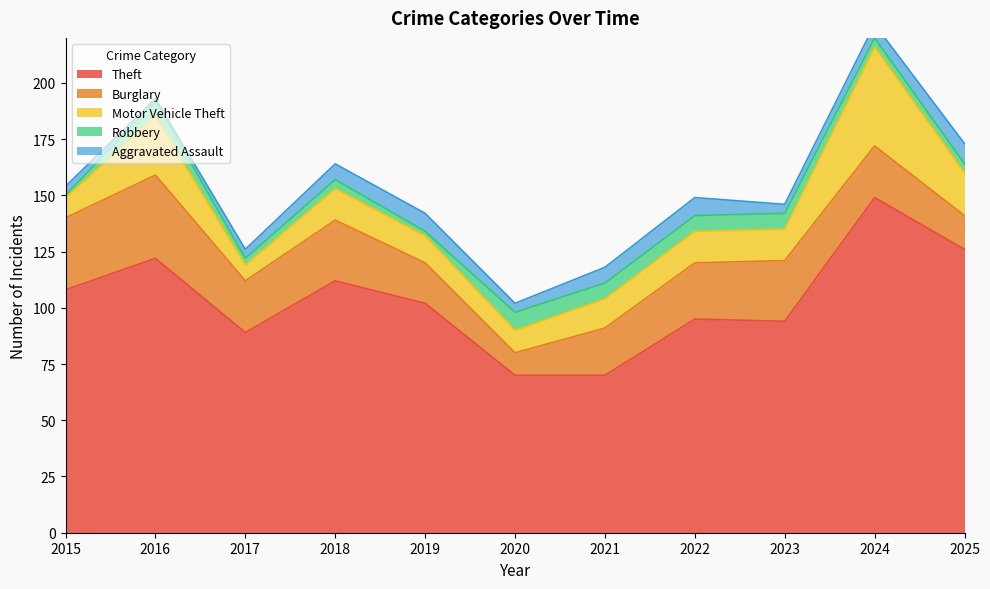

What are all the series names shown in the legend?

Theft, Burglary, Motor Vehicle Theft, Robbery, Aggravated Assault